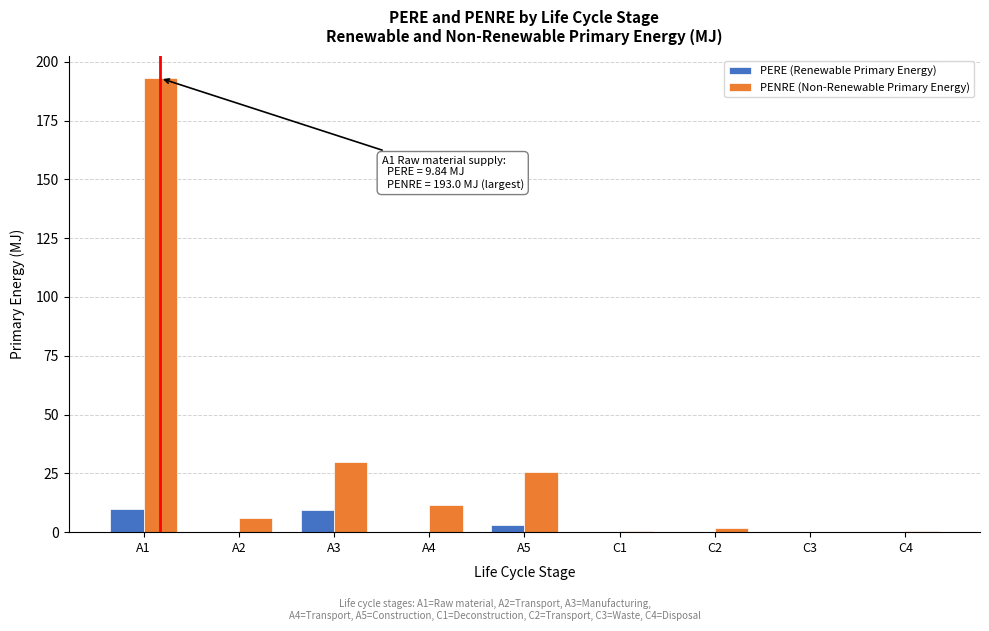

The value of PERE (Renewable Primary Energy) at A3 is 16.2. True or false?

False